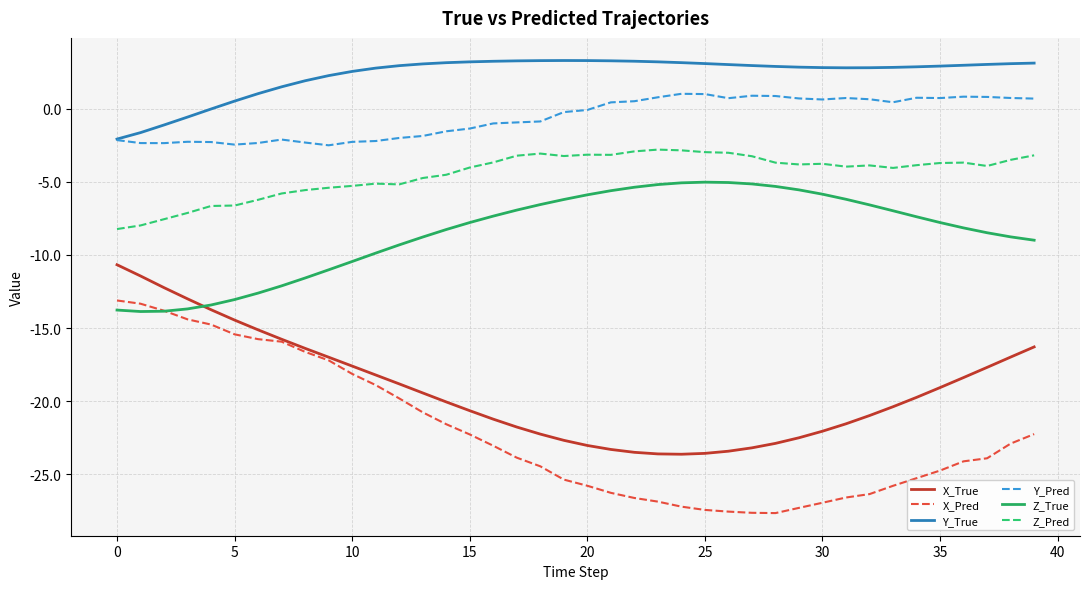

What is the minimum value shown in the chart?

-27.6